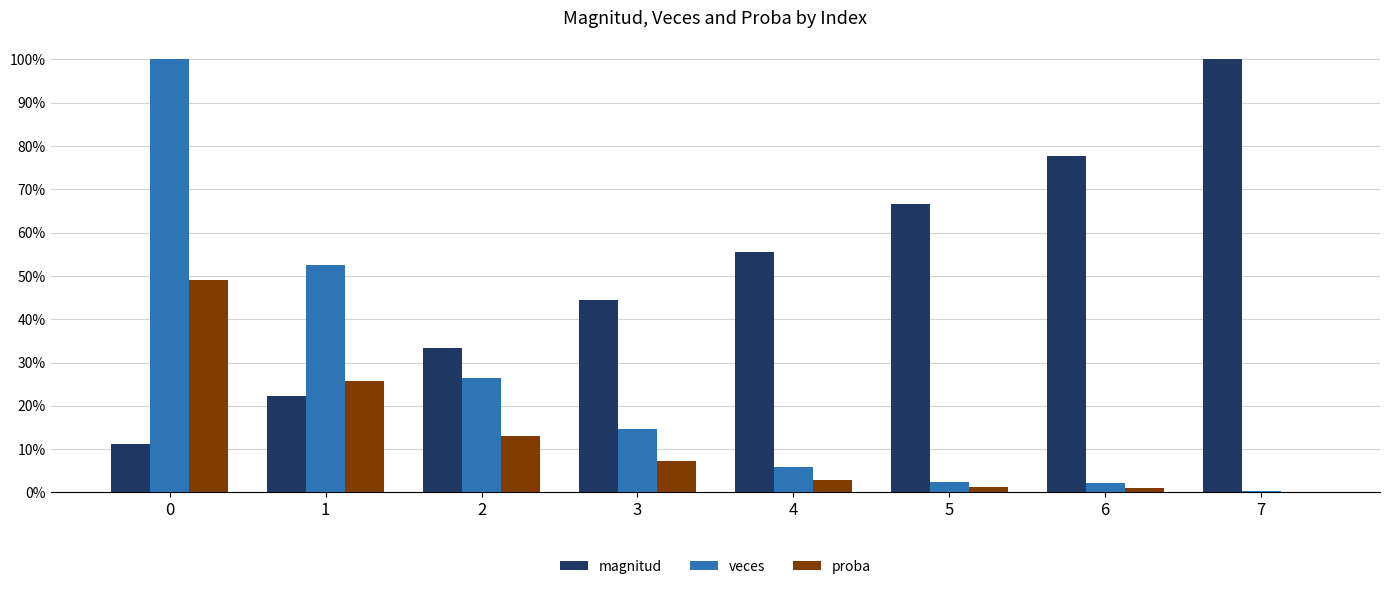

What are all the series names shown in the legend?

magnitud, veces, proba